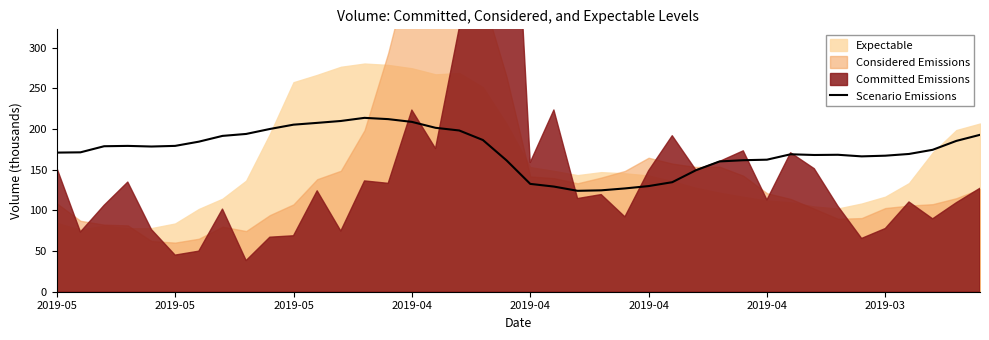

Count the number of values greater than 174.

20